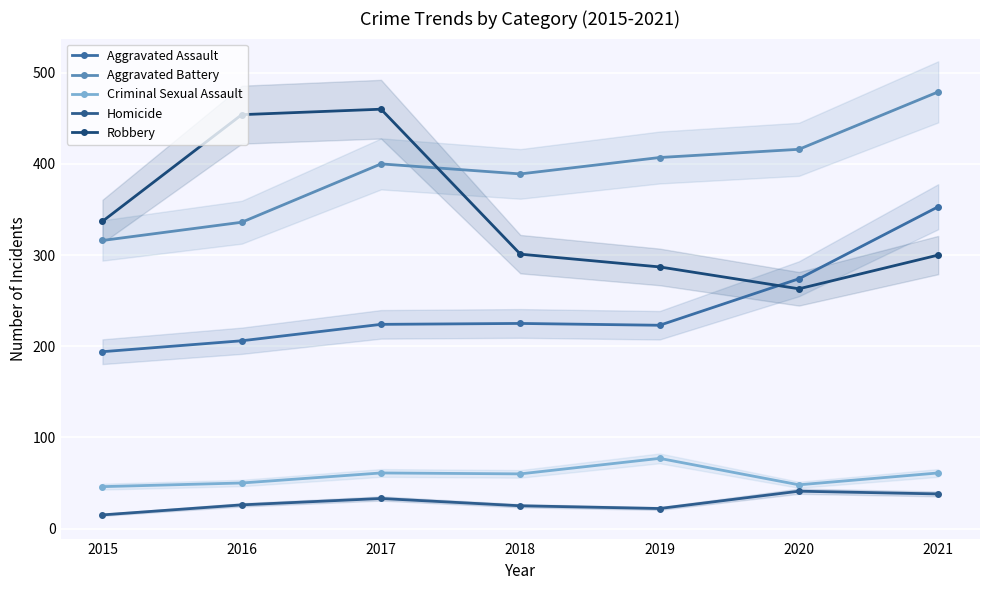

How many interior local peaks does the Aggravated Assault series have?

1